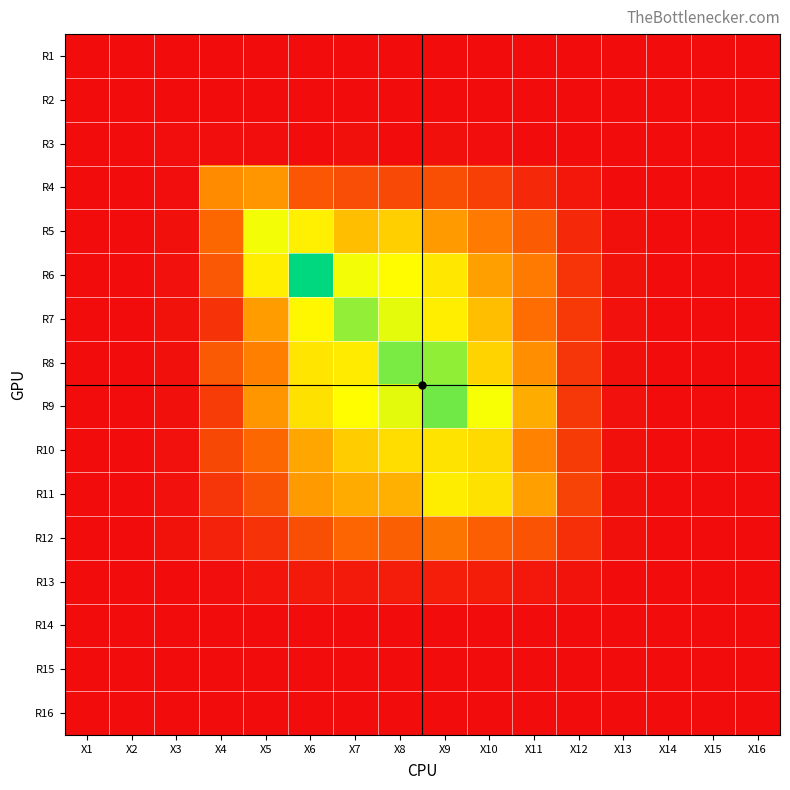

What is the spread (max minus min) of values at X10?

0.9